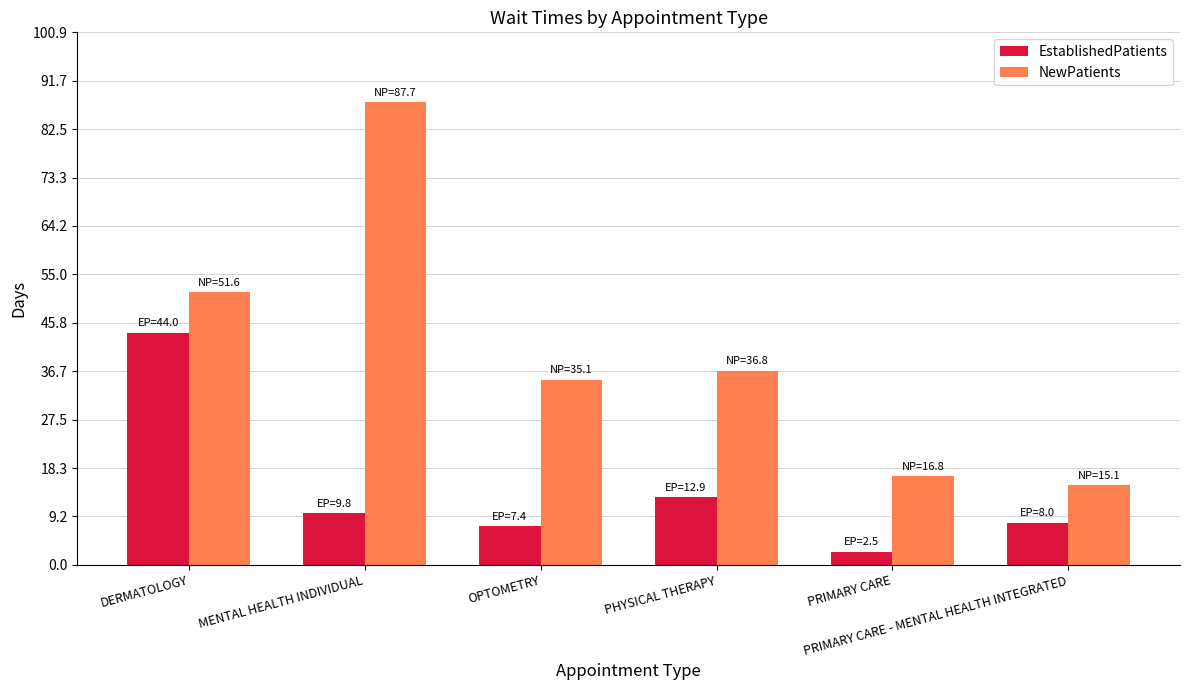

True or false: EstablishedPatients has a value of 7.4 at OPTOMETRY.

True